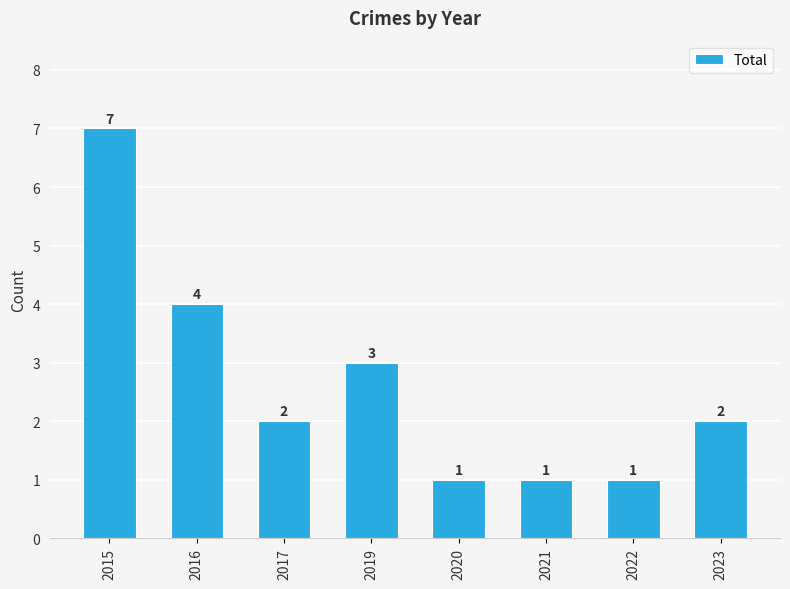

What is the value of the 8th bar from the left?

2